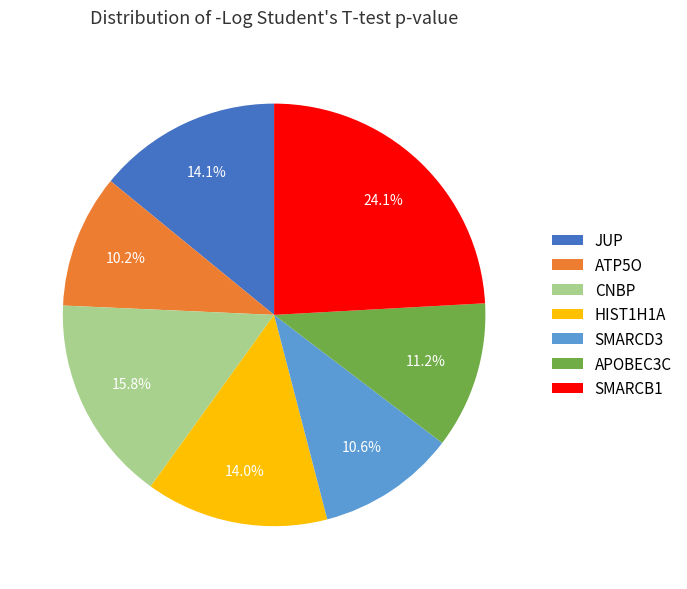

How many slices are in this pie chart?

7